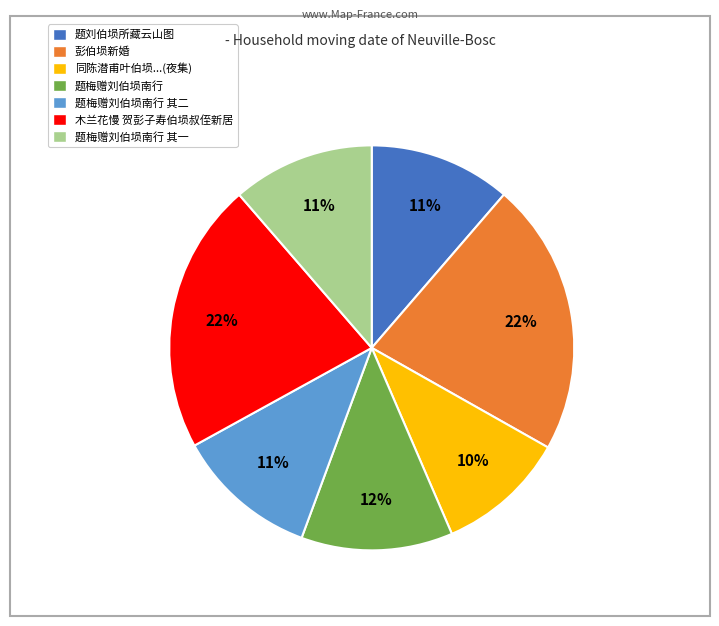

Does any single category account for the majority?

No